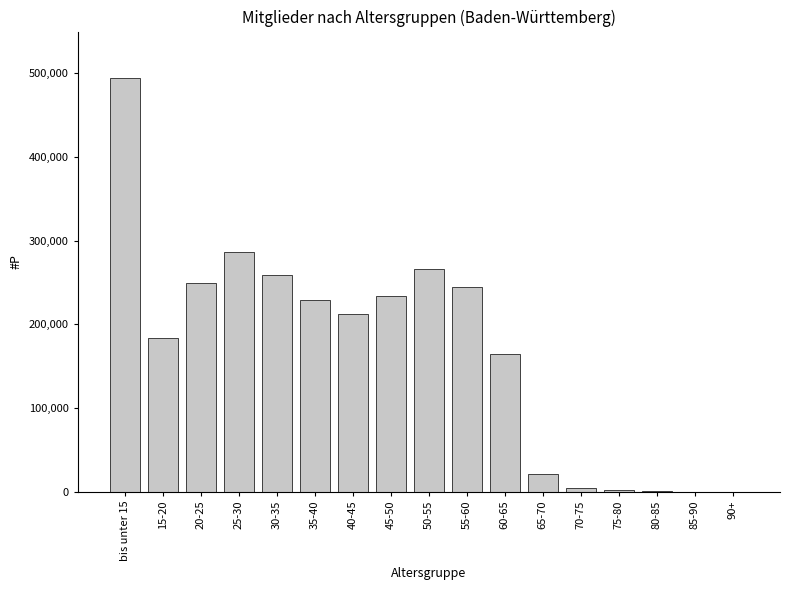

What is the maximum value shown in the chart?

494046